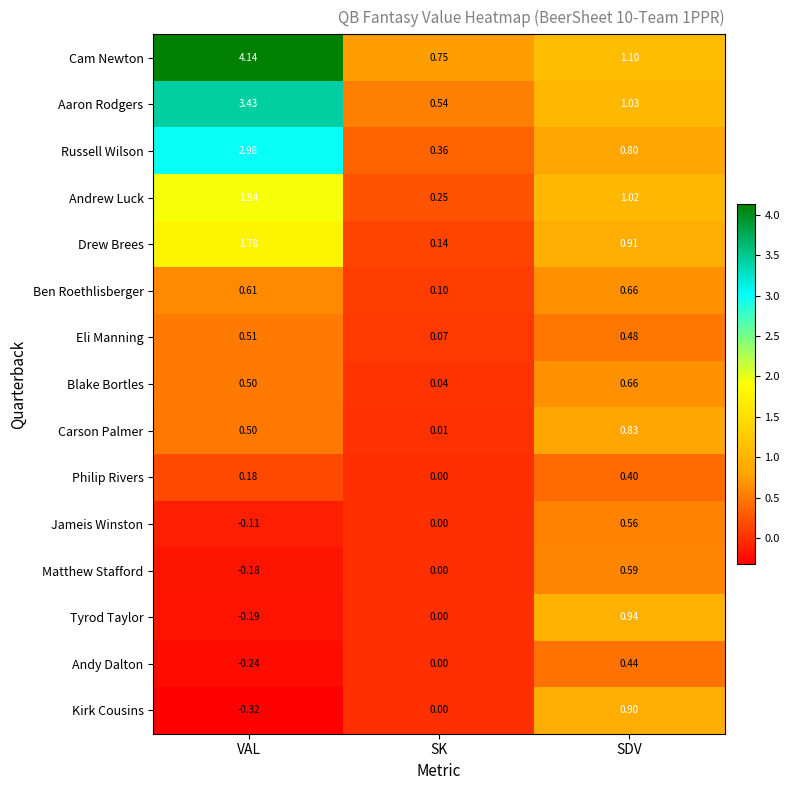

Which category has the lowest value across all series?

VAL